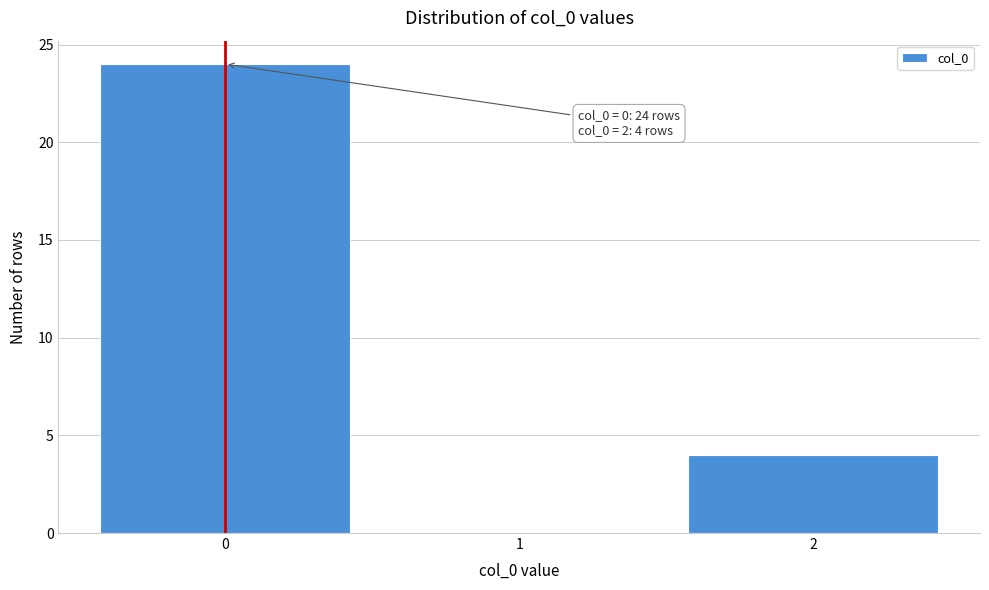

Over which range of the x-axis is the bar tallest?

-0.5 to 0.5